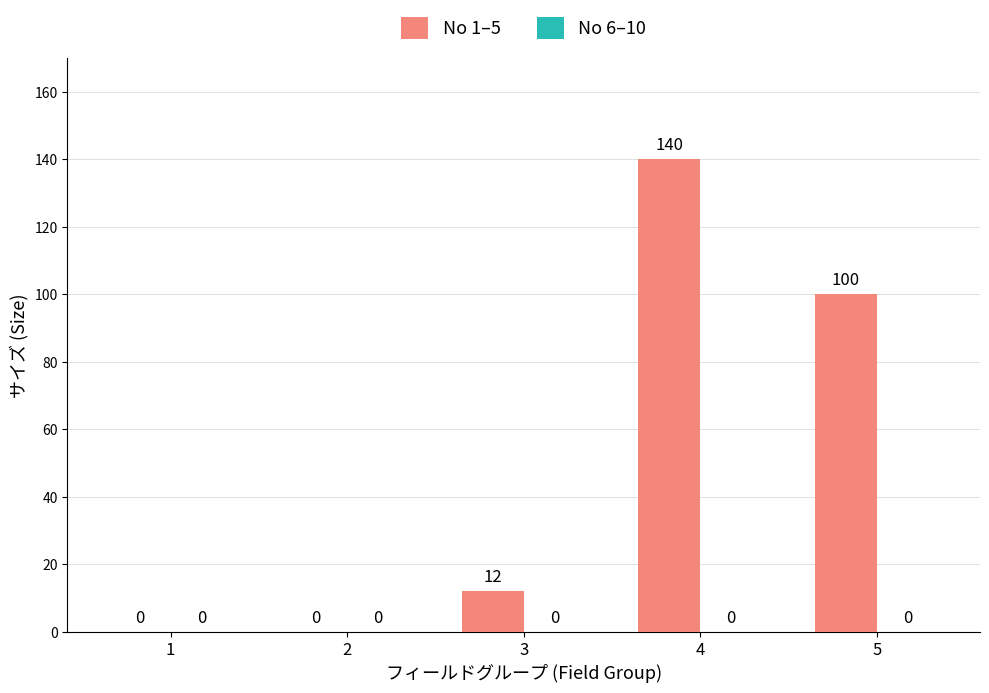

Which has a higher value, 4 or 3?

4